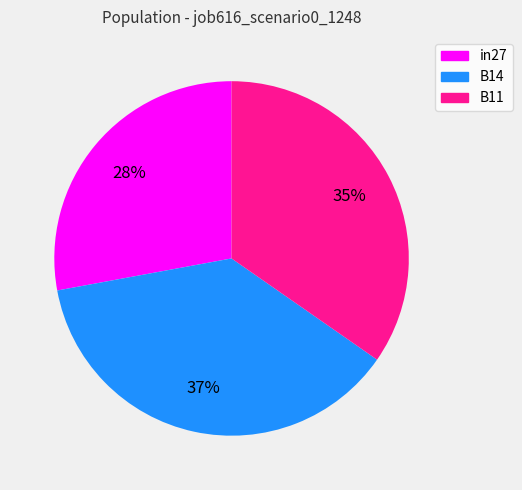

Count the number of slices in the pie.

3